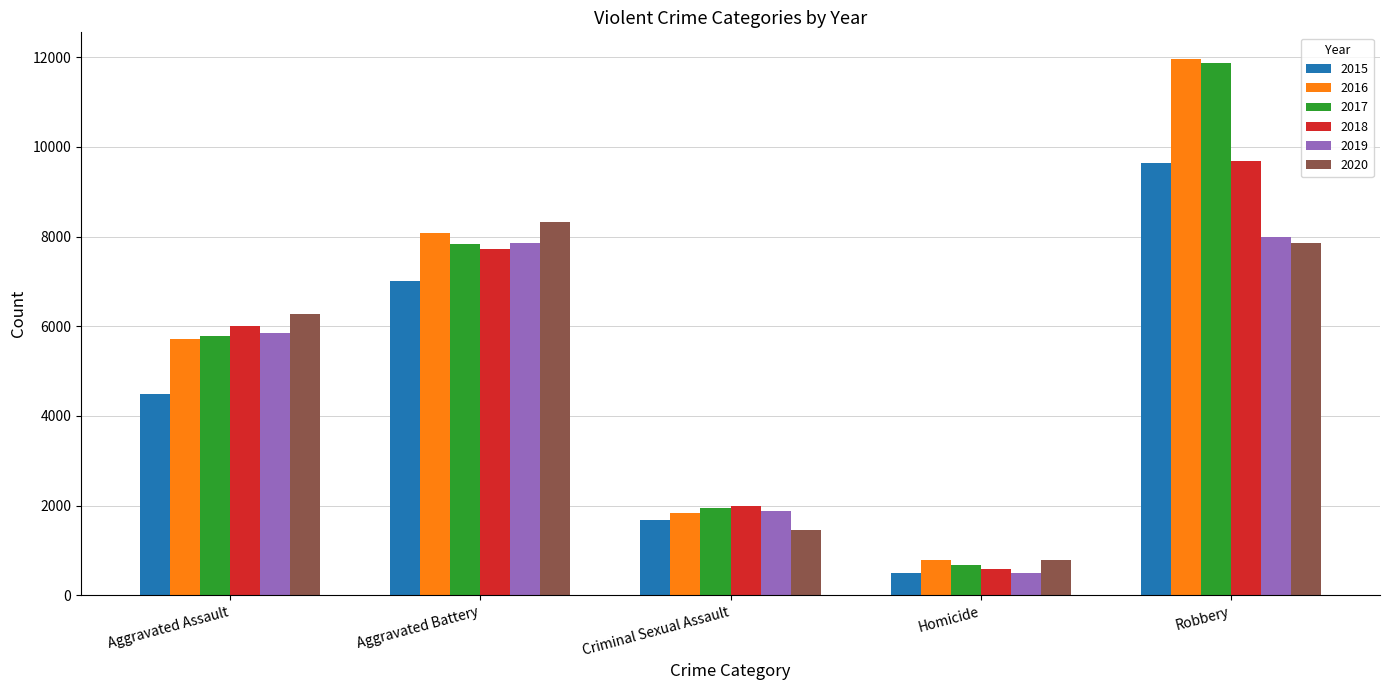

What is the greatest value displayed?

11960